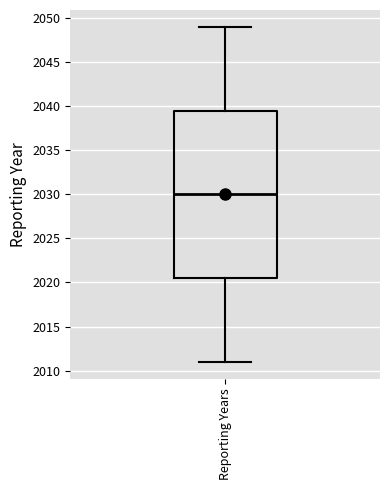

Where does the lower whisker of the box for Reporting Years end on the y-axis? The values are not printed on the chart, so give them approximately, as read against the axis.

2011.0